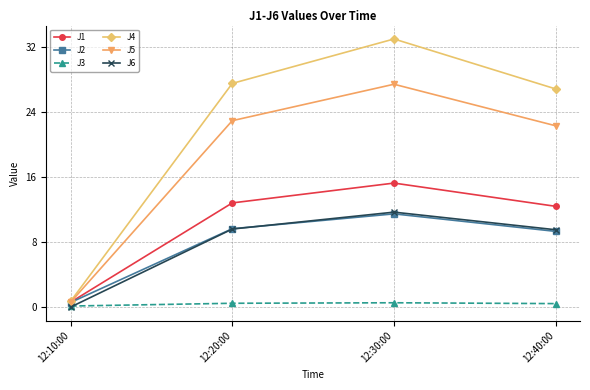

Is the value of J2 at 12:30:00 greater than the value of J4 at 12:30:00?

No